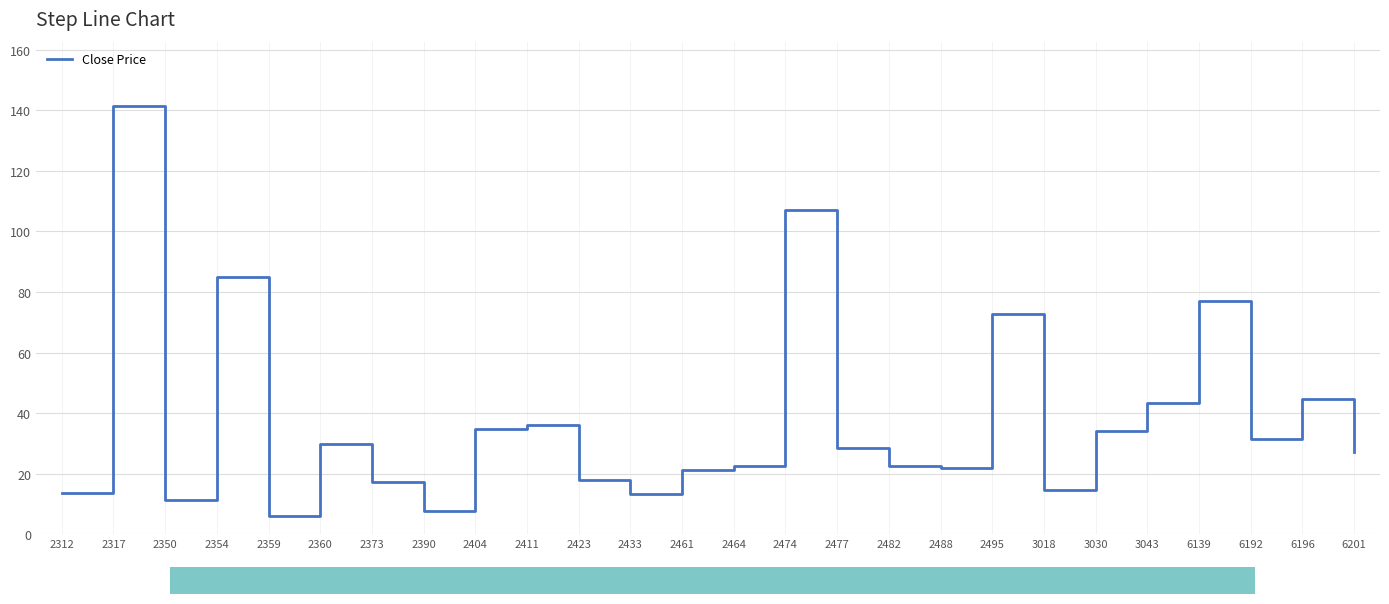

The chart shows a value of 38.5 at 2464. True or false?

False